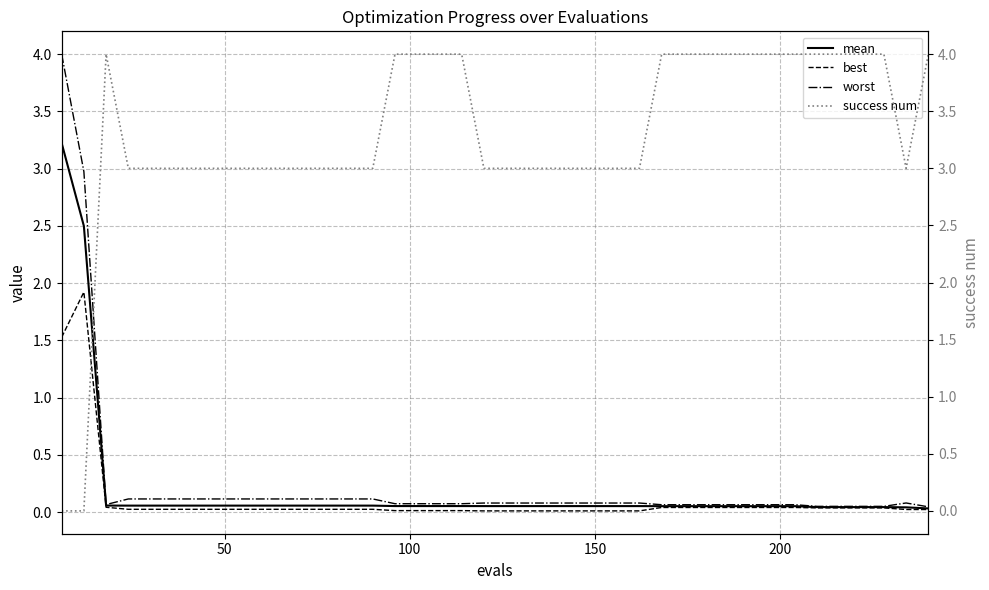

What is the maximum value for mean?

3.2